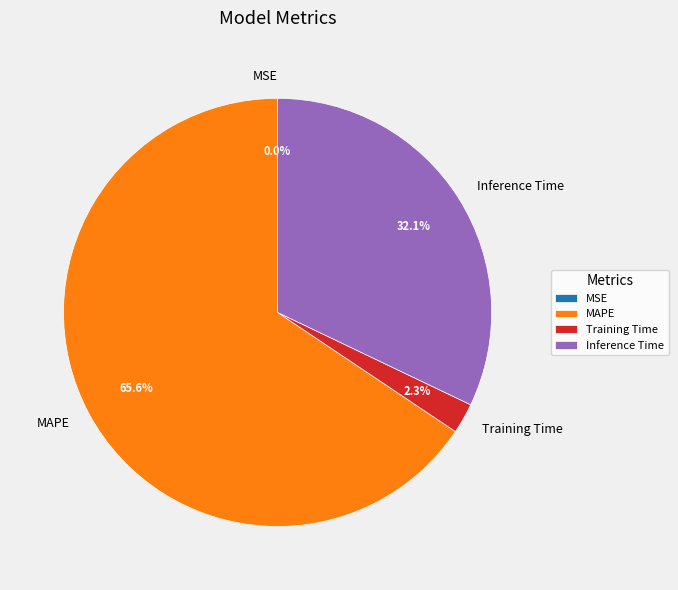

What percentage is the Training Time slice, to the nearest percent?

2%